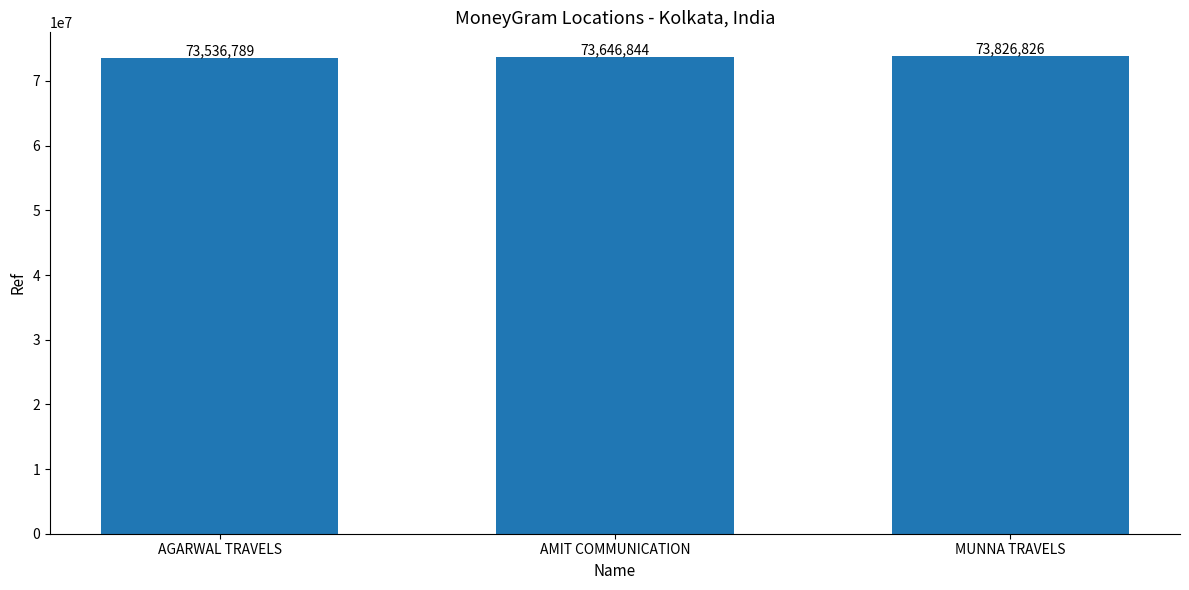

What is the difference between the values at AMIT COMMUNICATION and AGARWAL TRAVELS?

110055